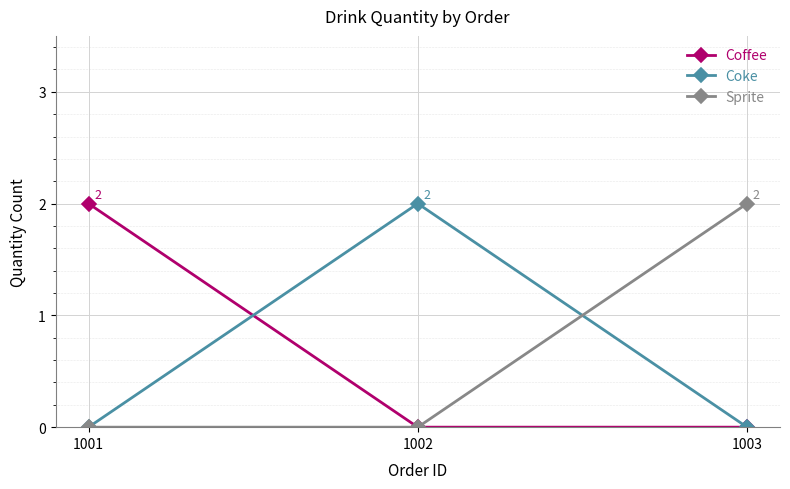

What are all the series names shown in the legend?

Coffee, Coke, Sprite